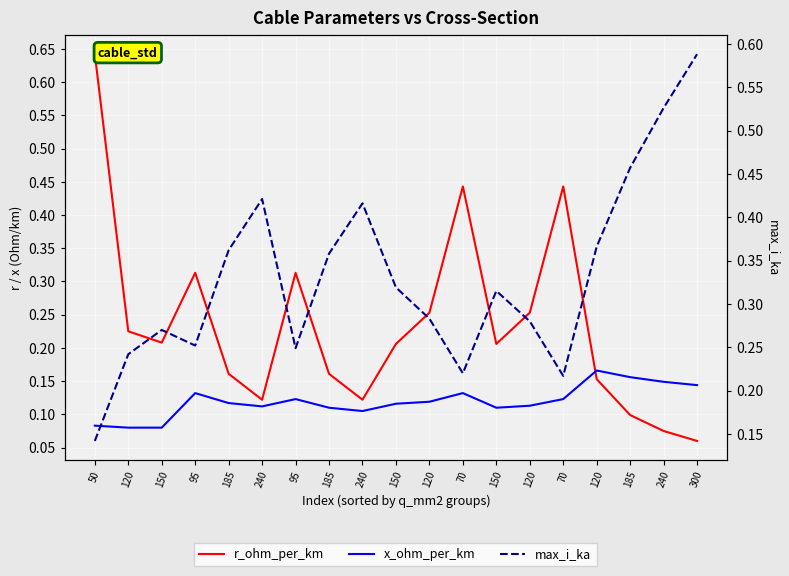

Which label corresponds to the smallest value in the chart?

300